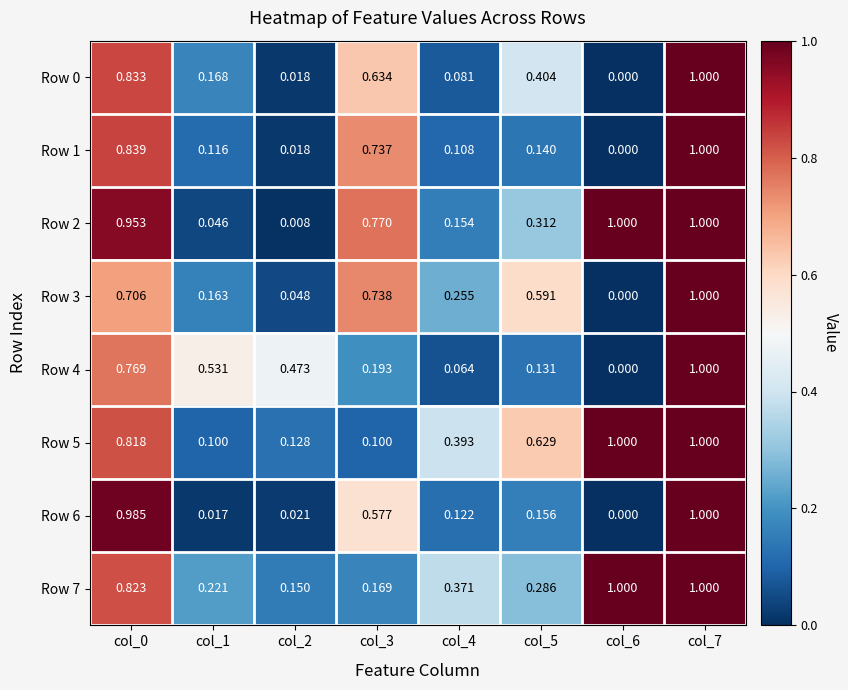

Is the value of Row 3 at col_3 greater than the value of Row 6 at col_3?

Yes